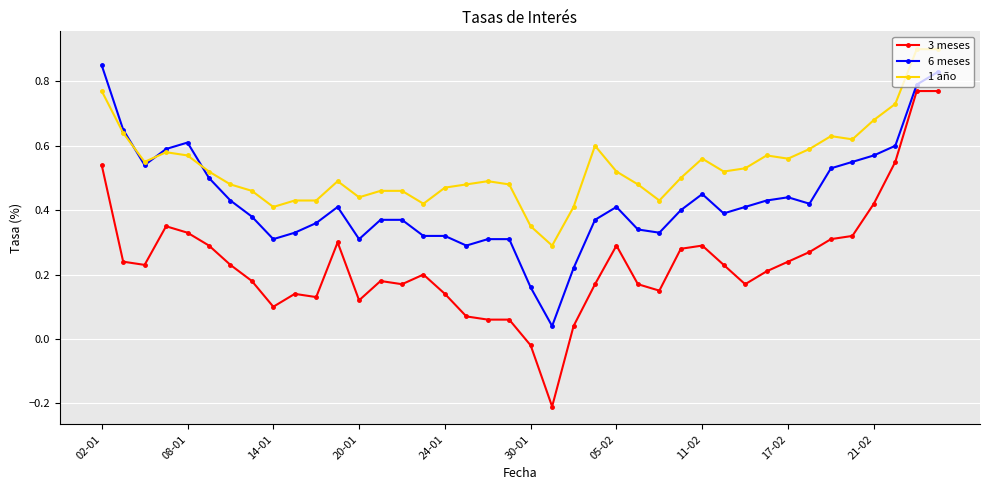

Is this an area chart (filled region under the line)?

No